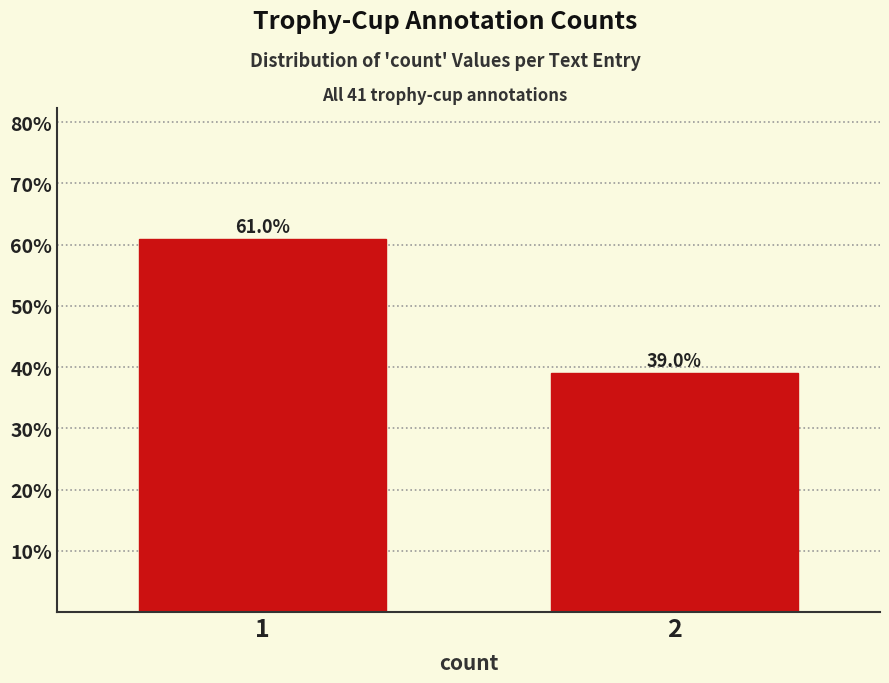

Reading left to right, list all the values displayed in this chart.

1=61.0	2=39.0